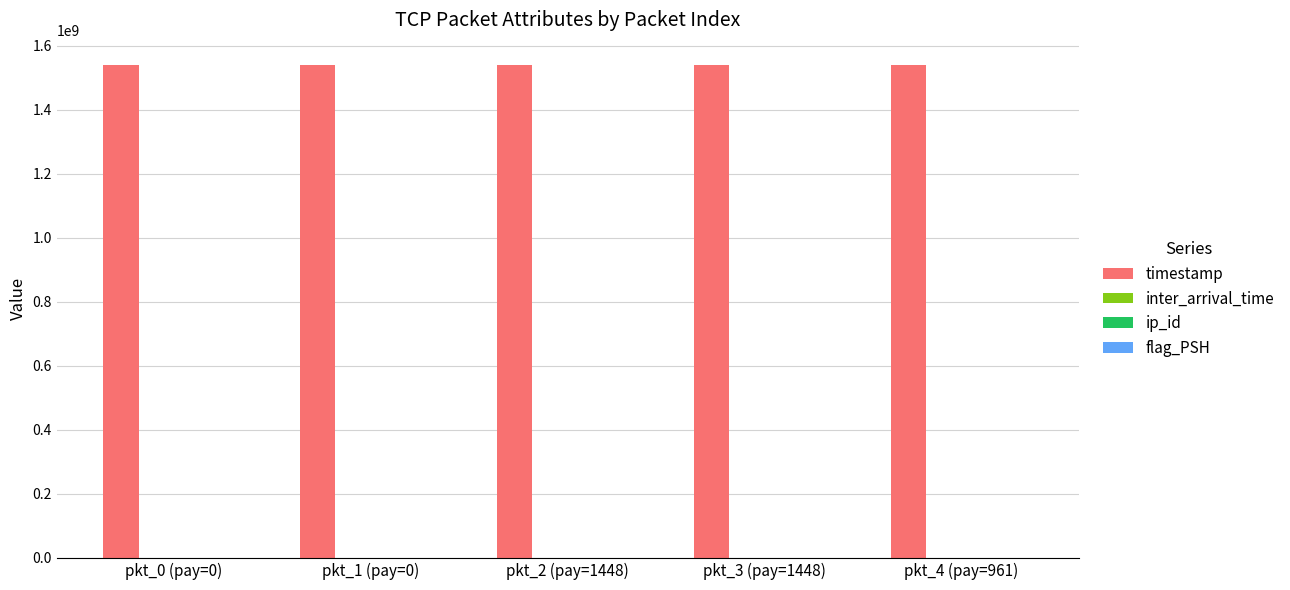

Which series has the largest total across all categories?

timestamp